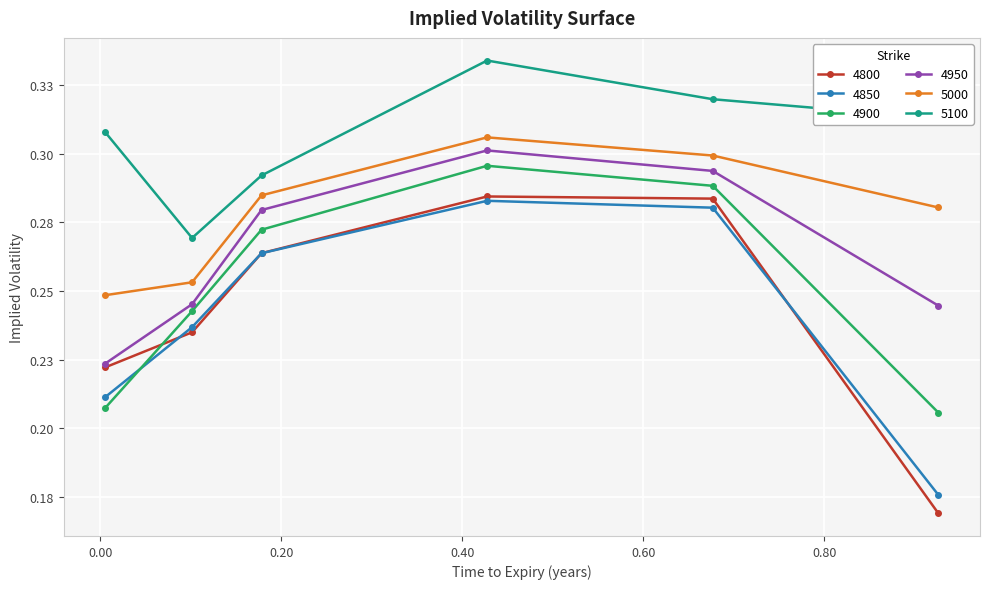

What is the maximum value for 4900?

0.3